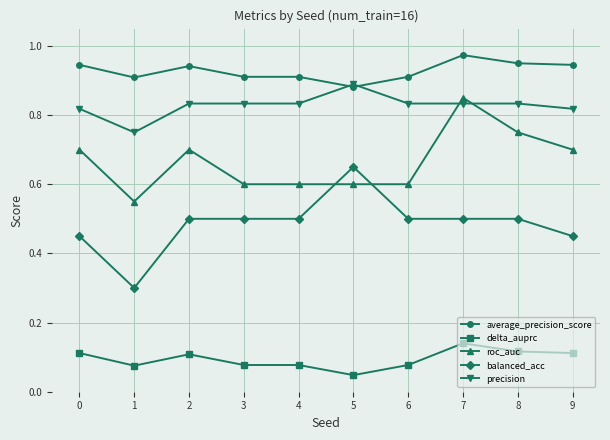

How many balanced_acc values are between 0 and 1?

10